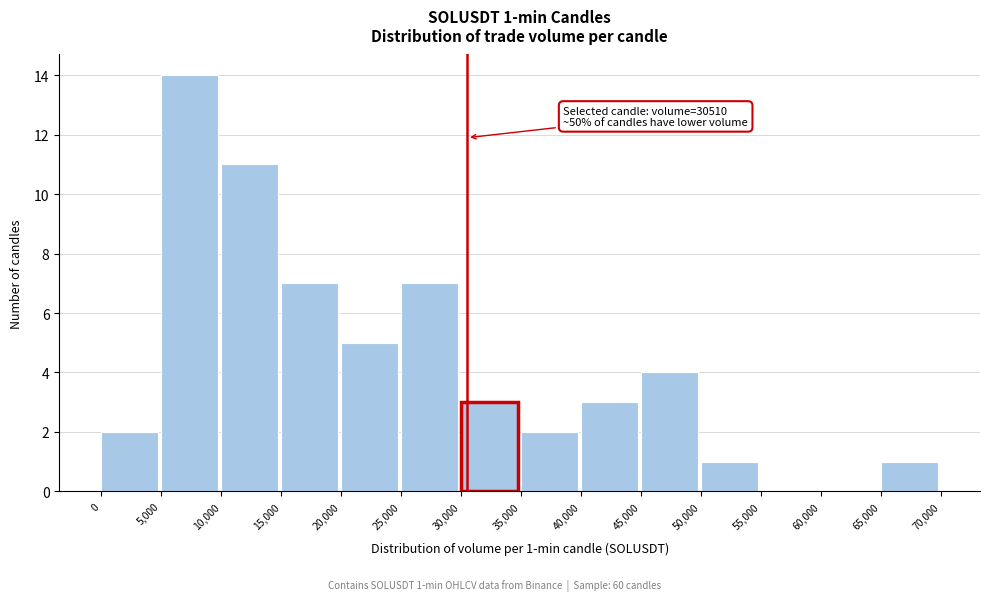

Over which range of the x-axis is the bar tallest?

5,000 to 10,000